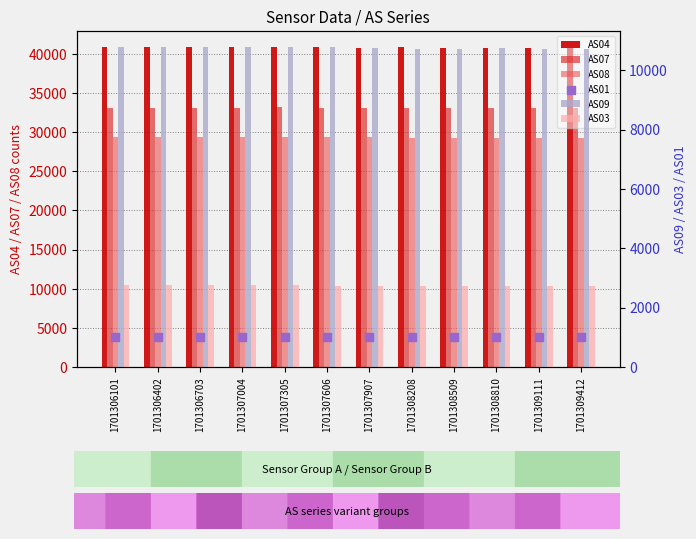

Which series has the widest spread of Y values?

AS04